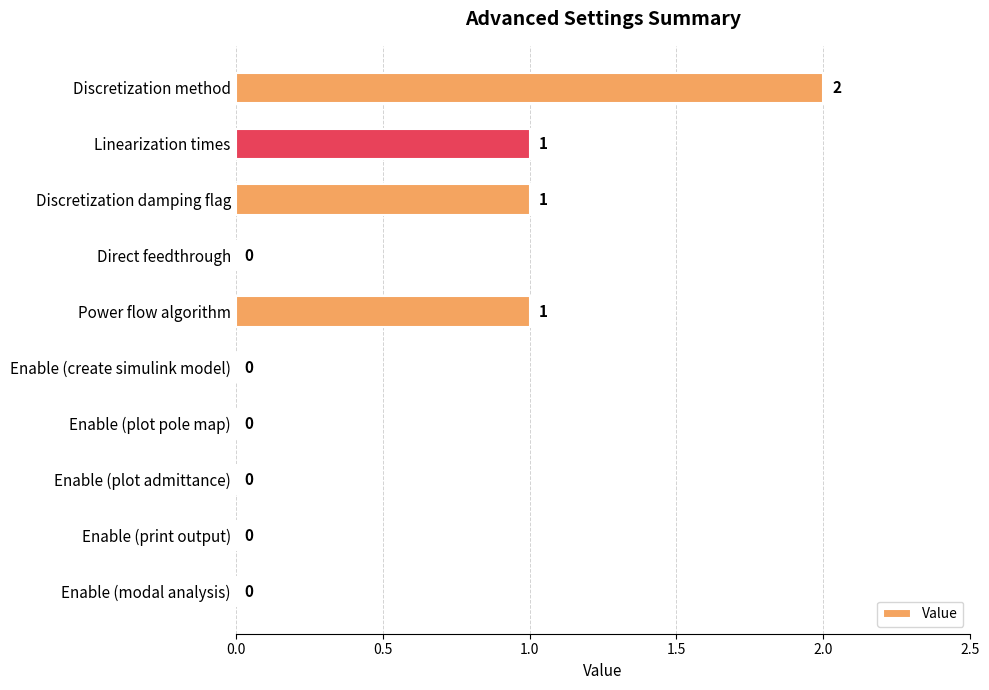

Reading bottom to top, transcribe all the data shown in this chart.

Enable (modal analysis)=0	Enable (print output)=0	Enable (plot admittance)=0	Enable (plot pole map)=0	Enable (create simulink model)=0	Power flow algorithm=1	Direct feedthrough=0	Discretization damping flag=1	Linearization times=1	Discretization method=2